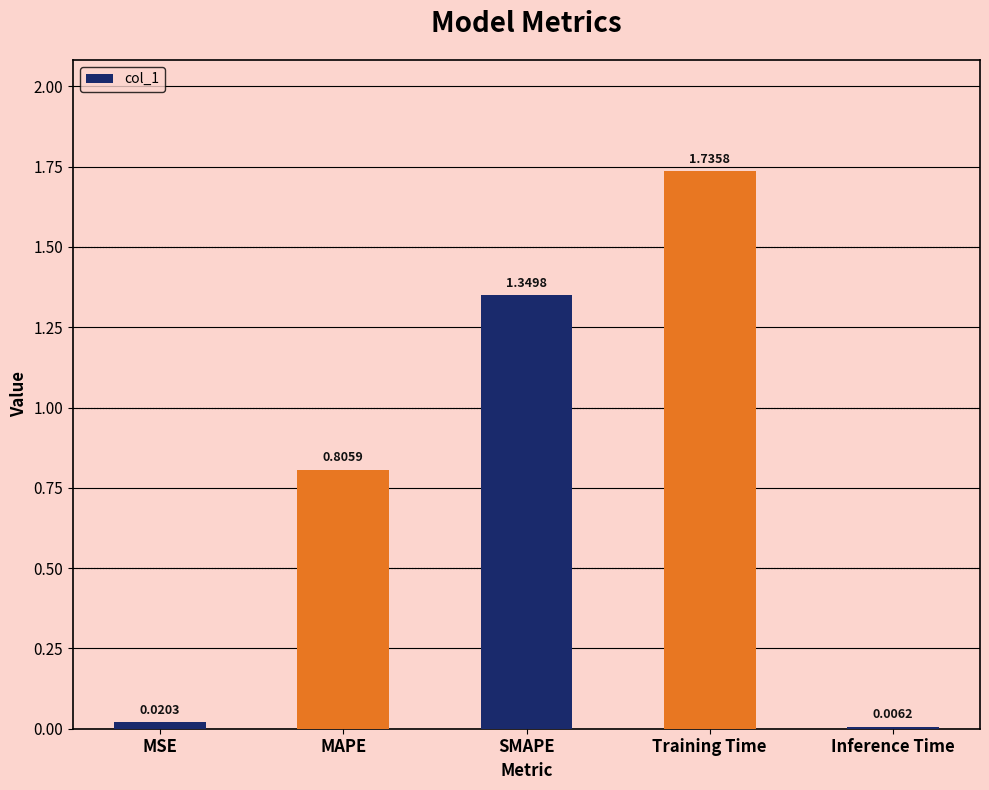

What is the sum of the values at MAPE and Training Time?

2.5